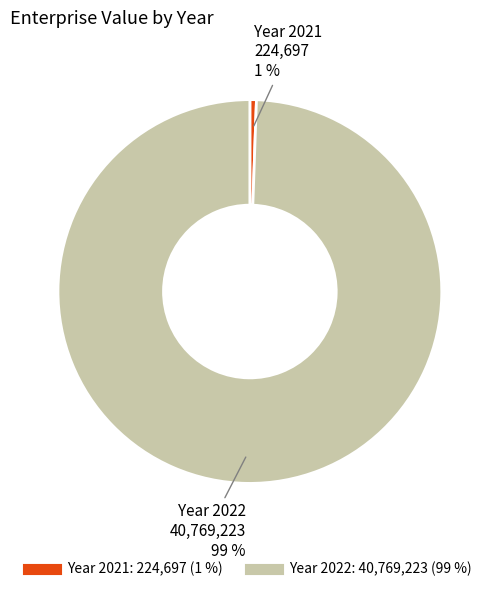

Is there any slice that represents more than half of the pie?

Yes